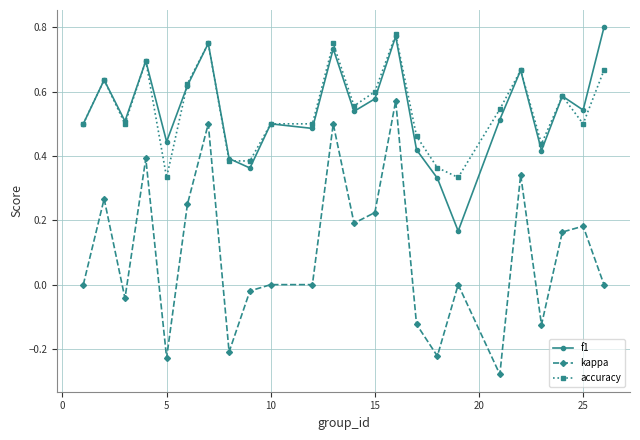

Which series has the largest range (max minus min)?

kappa